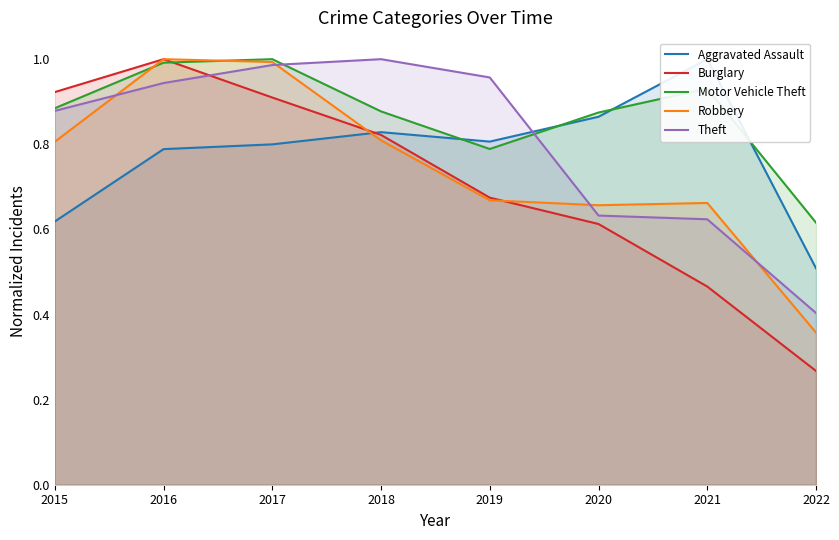

At which category is the sum across all series the highest?

2016